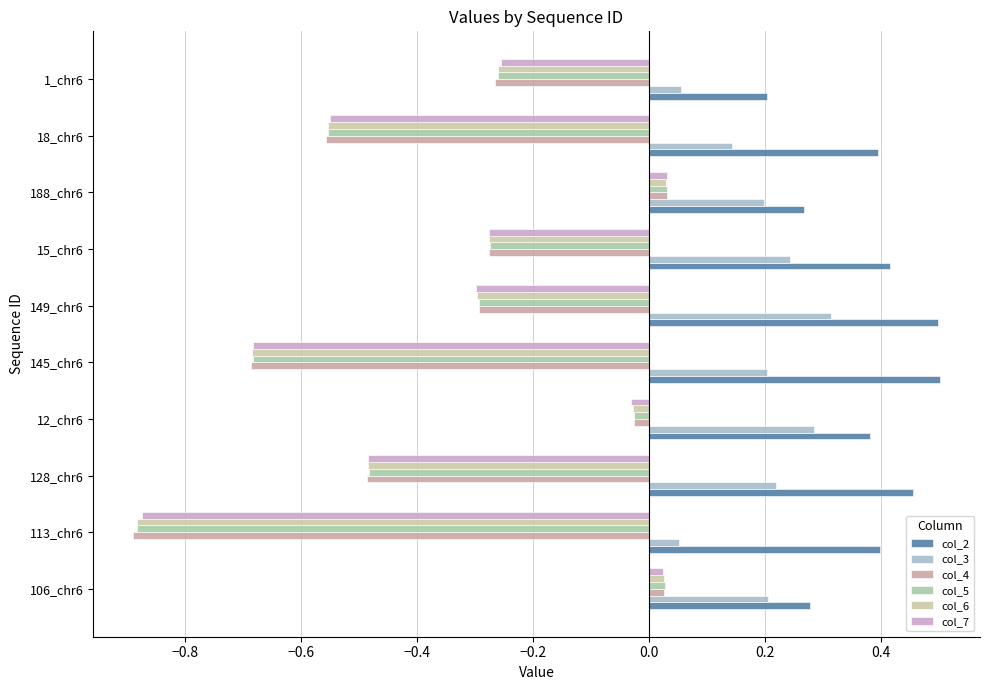

What is the difference between the highest and lowest values at 128_chr6?

0.9